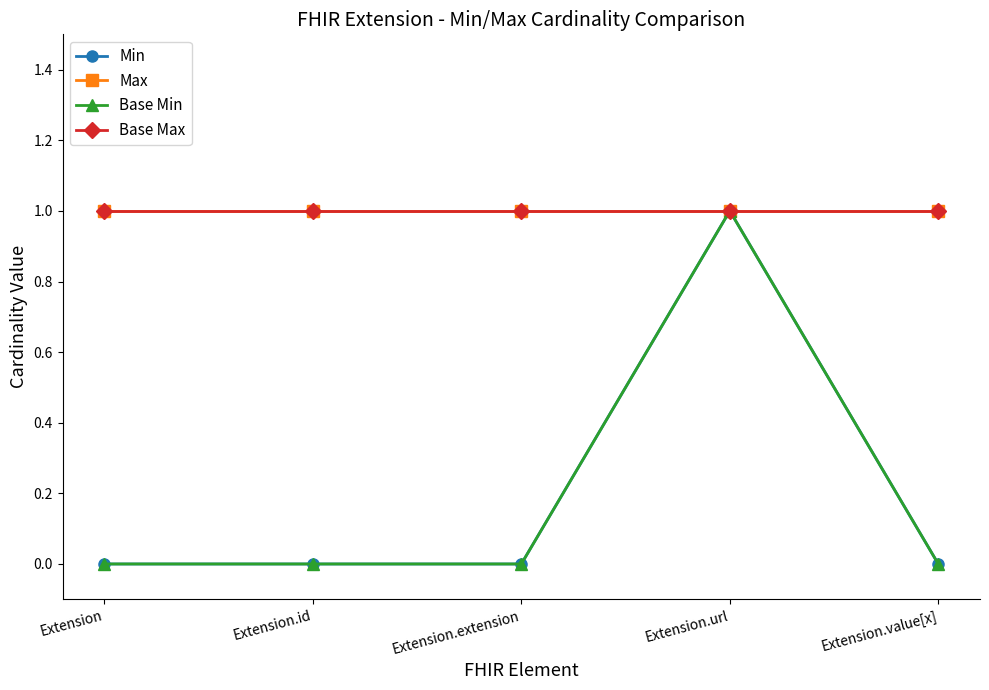

Which series changed the most between Extension.id and Extension.url?

Min